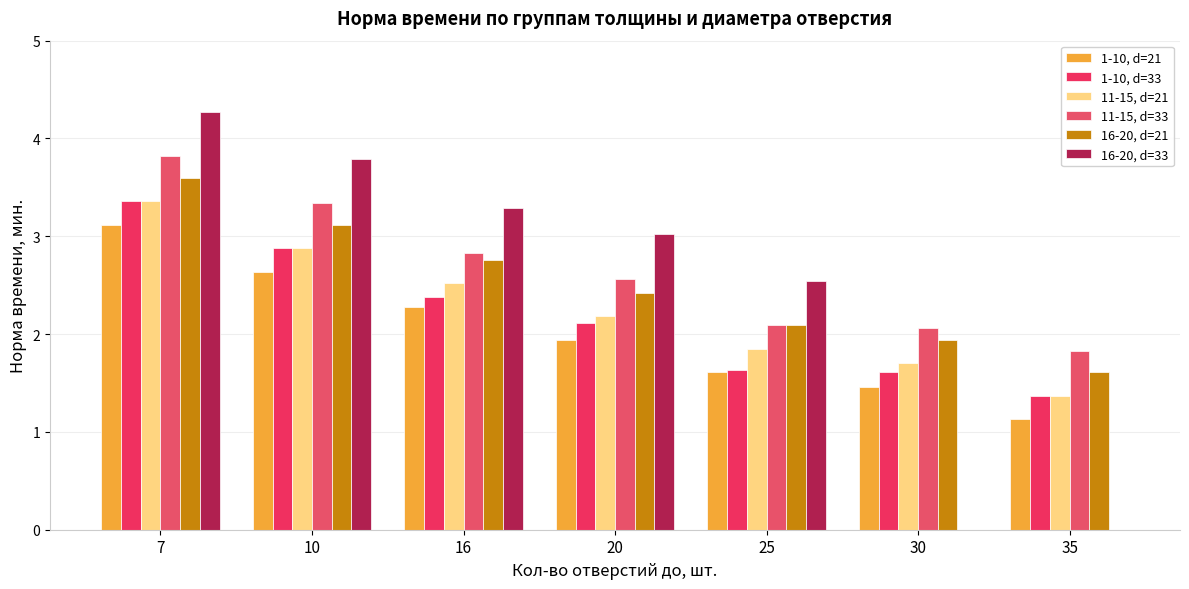

What is the value of the 11-15, d=21 bar at the 5th from the left?

1.8